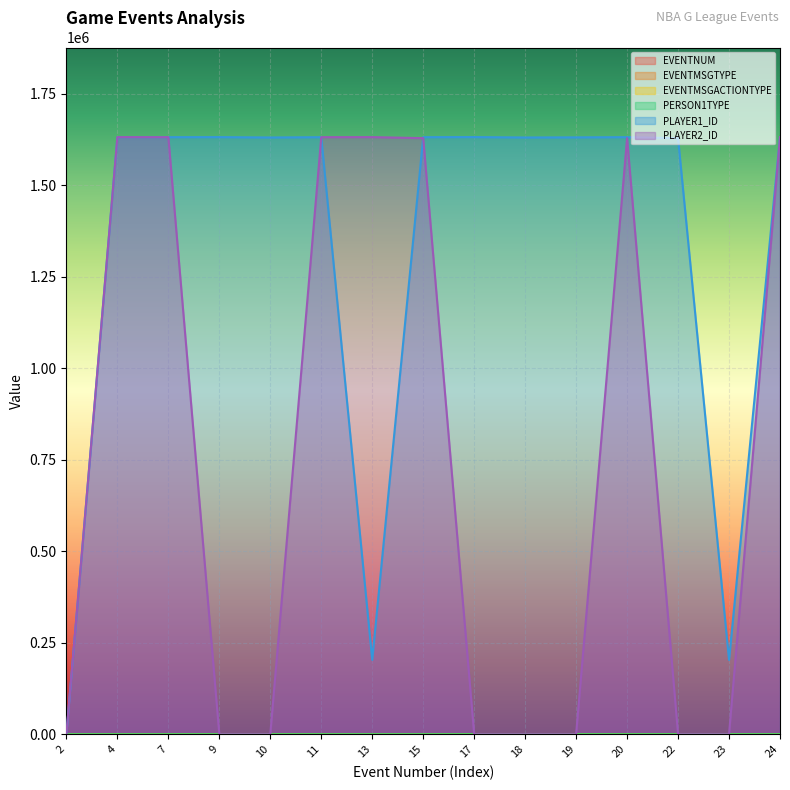

After their last crossing, which series has the higher values: PLAYER2_ID or PERSON1TYPE?

PLAYER2_ID